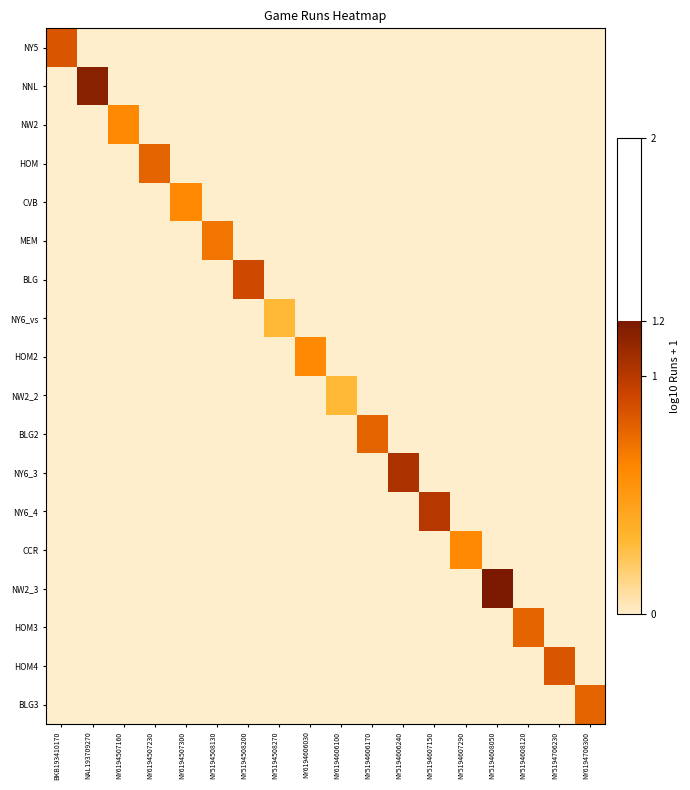

Which series changed the most between NY6194507160 and NY5194508200?

BLG